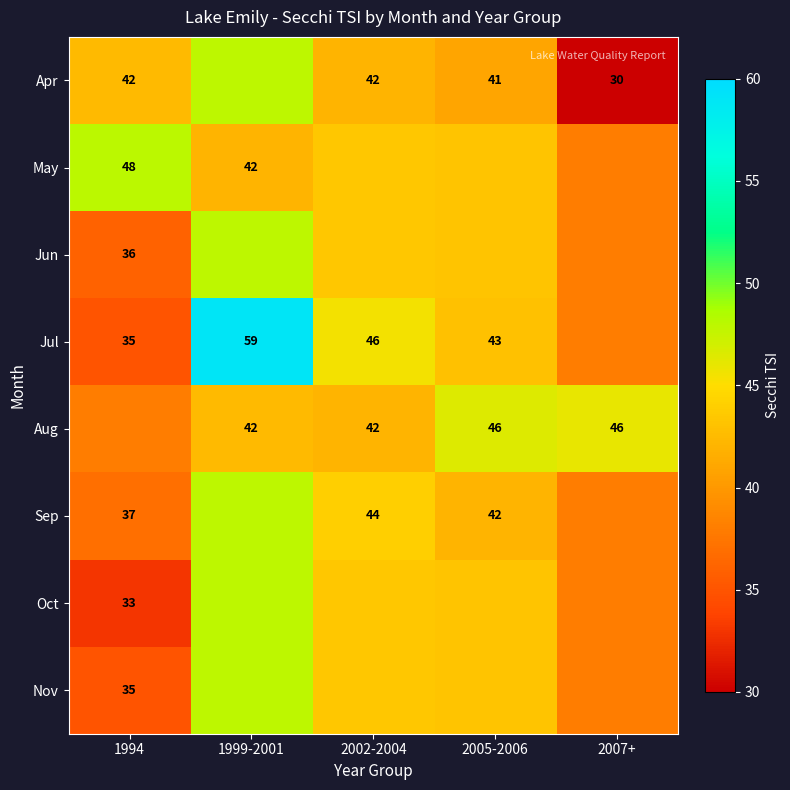

List the labels in order of May value, smallest first.

2007+, 1999-2001, 2005-2006, 2002-2004, 1994